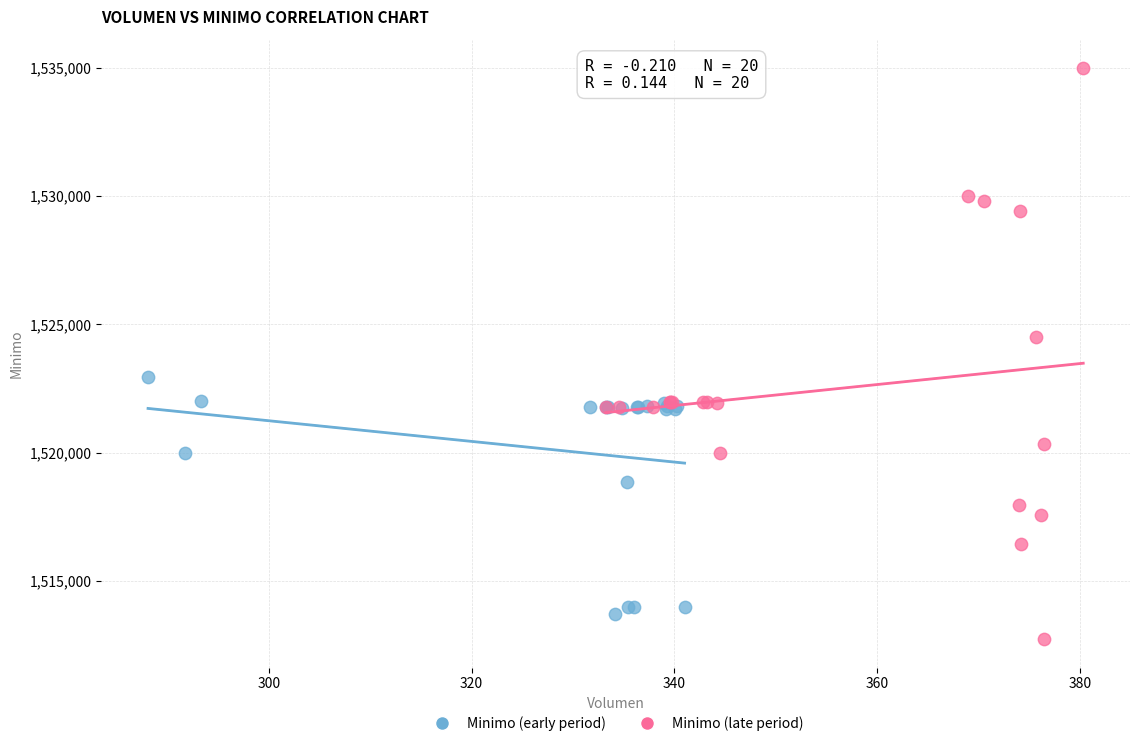

Which series has the largest Y range (max minus min)?

Minimo (late period)